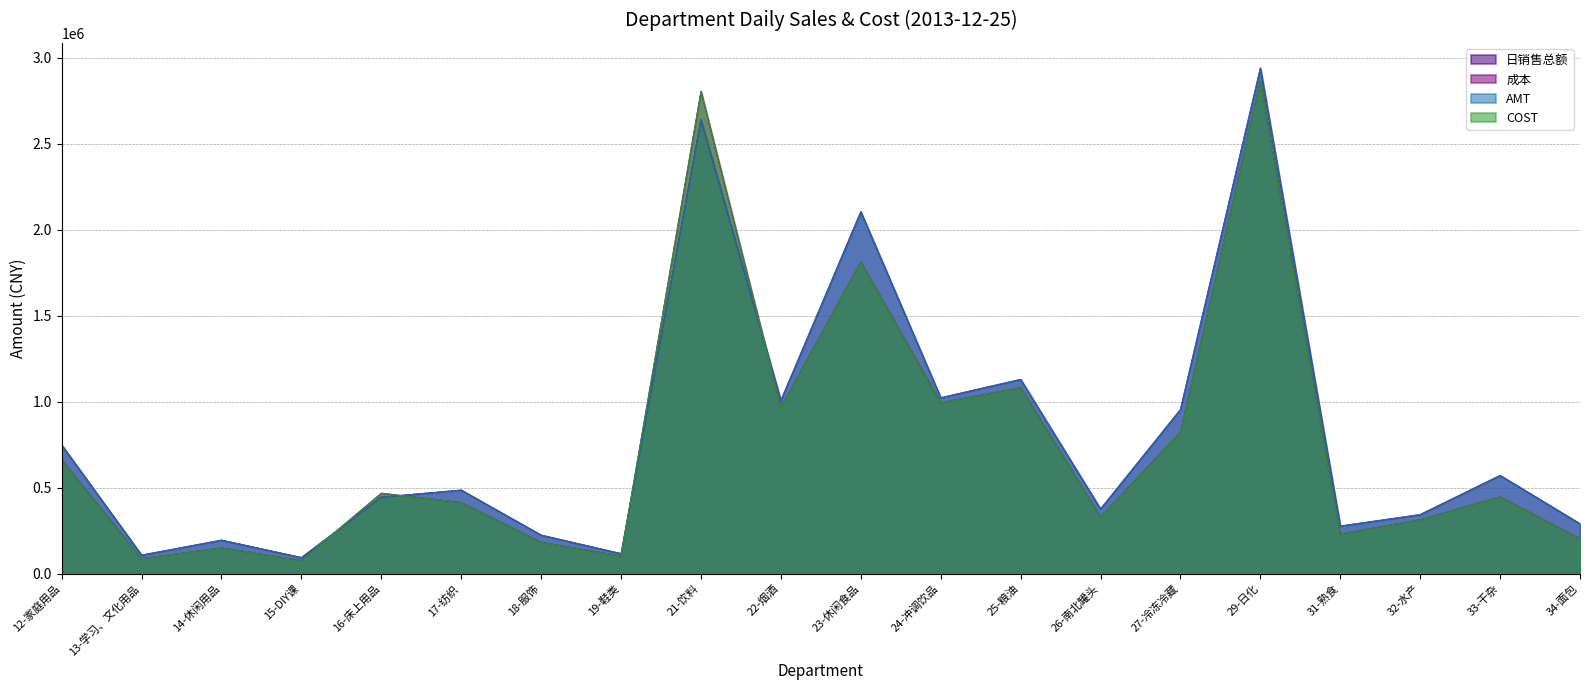

List the labels in order of 成本 value, smallest first.

15-DIY课, 13-学习、文化用品, 19-鞋类, 14-休闲用品, 18-服饰, 34-面包, 31-熟食, 32-水产, 26-南北罐头, 17-纺织, 33-干杂, 16-床上用品, 12-家庭用品, 27-冷冻冷藏, 22-烟酒, 24-冲调饮品, 25-粮油, 23-休闲食品, 21-饮料, 29-日化